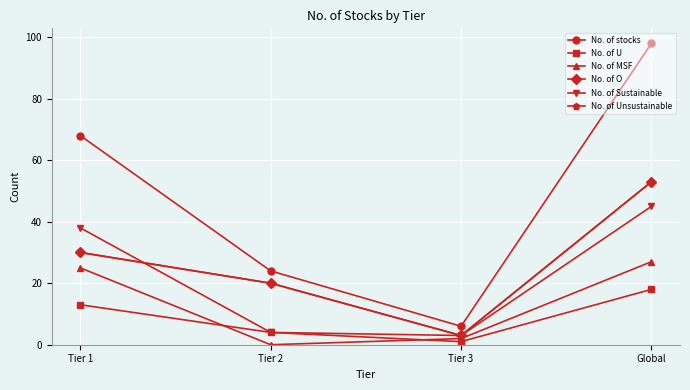

Reading right to left, extract all data points from this chart.

No. of stocks: Global=98	Tier 3=6	Tier 2=24	Tier 1=68
No. of U: Global=18	Tier 3=1	Tier 2=4	Tier 1=13
No. of MSF: Global=27	Tier 3=2	Tier 2=0	Tier 1=25
No. of O: Global=53	Tier 3=3	Tier 2=20	Tier 1=30
No. of Sustainable: Global=45	Tier 3=3	Tier 2=4	Tier 1=38
No. of Unsustainable: Global=53	Tier 3=3	Tier 2=20	Tier 1=30